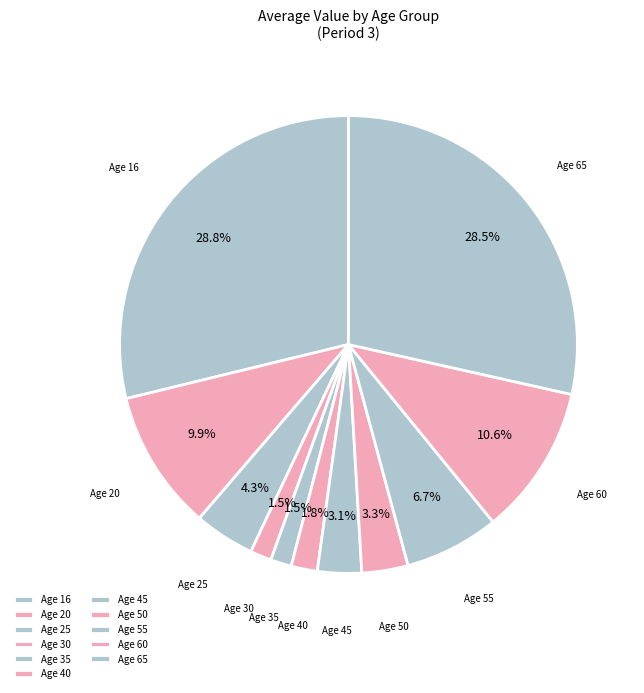

Combined, what portion of the pie is Age 30 and Age 50?

4.8%